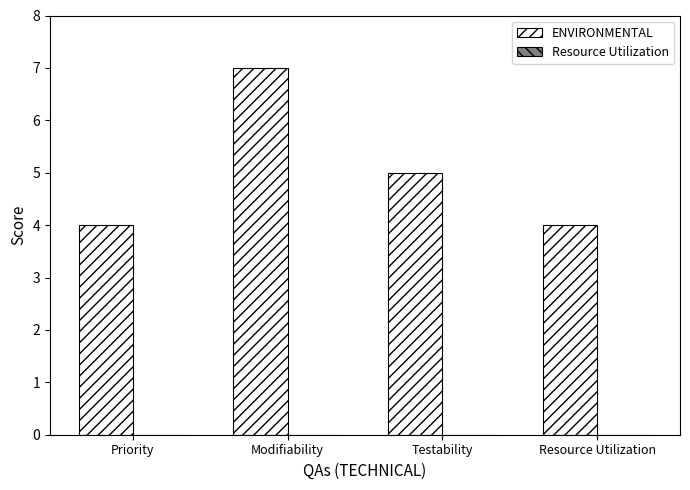

What position from the left is Testability?

3